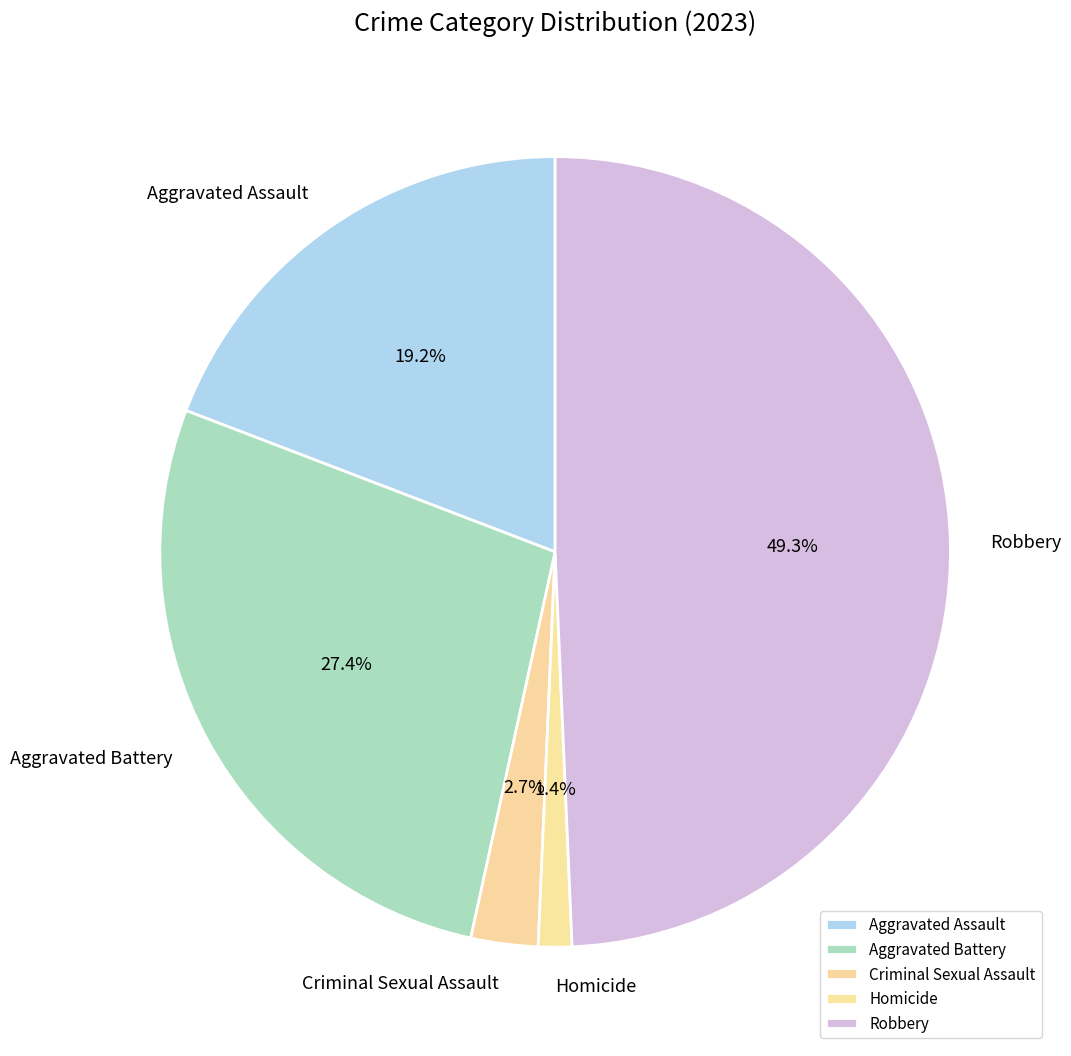

Which has a higher value, Criminal Sexual Assault or Robbery?

Robbery